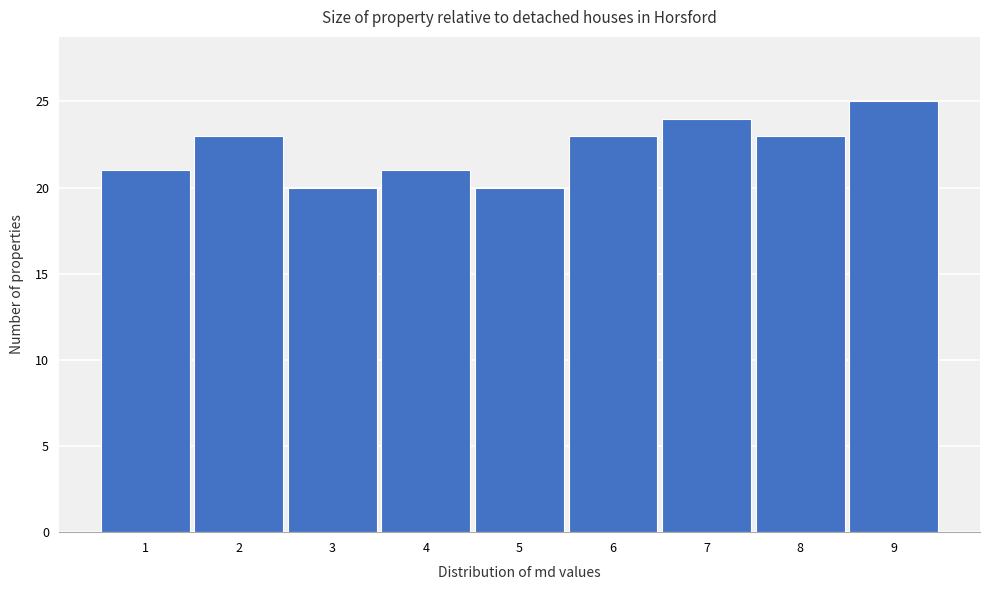

Reading left to right, list every bar in this chart as the range it spans on the x-axis followed by its height. The values are not printed on the chart, so give them approximately, as read against the axis.

0.5 to 1.5: 21
1.5 to 2.5: 23
2.5 to 3.5: 20
3.5 to 4.5: 21
4.5 to 5.5: 20
5.5 to 6.5: 23
6.5 to 7.5: 24
7.5 to 8.5: 23
8.5 to 9.5: 25